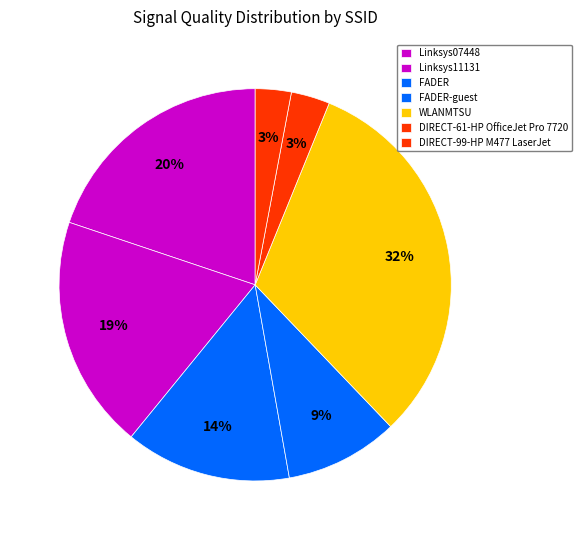

How many slices are in this pie chart?

7